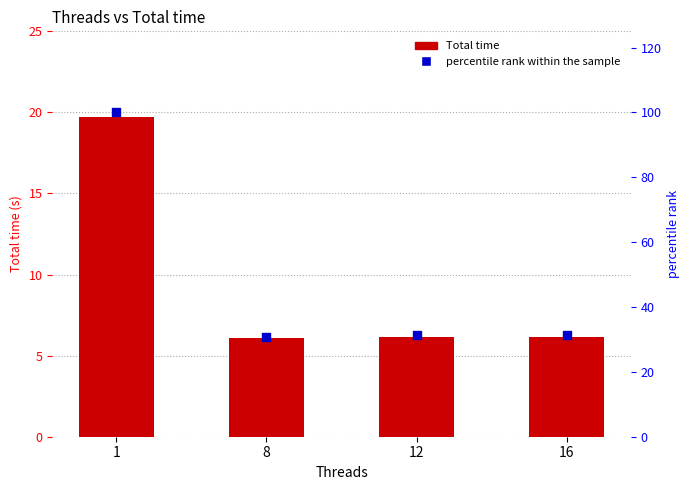

What are all the series names shown in the legend?

Total time, percentile rank within the sample